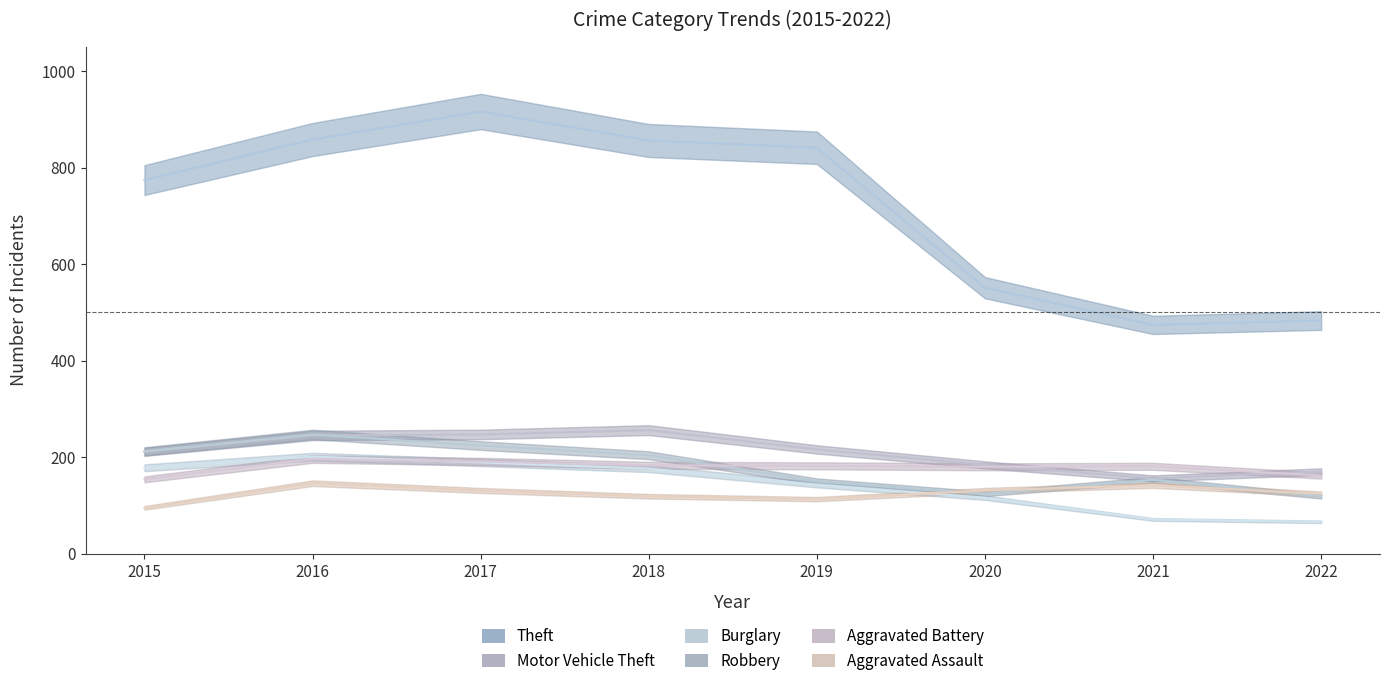

Which series has the largest range (max minus min)?

Theft